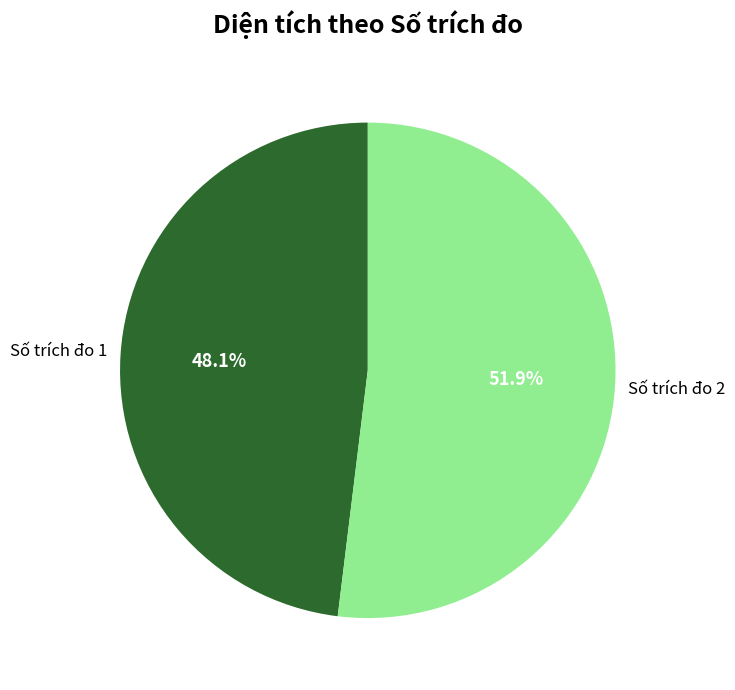

To the nearest percent, what is the difference between the largest and smallest slice percentages?

4%